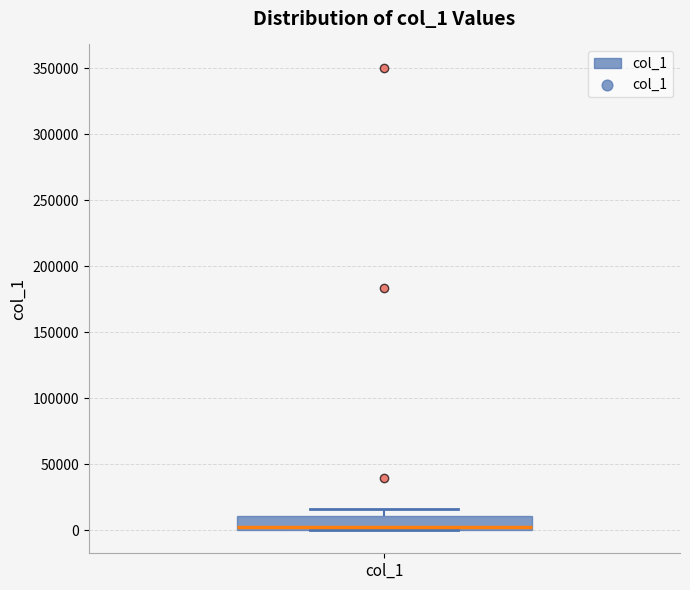

Where is the upper edge of the box for col_1 on the y-axis? The values are not printed on the chart, so give them approximately, as read against the axis.

10000